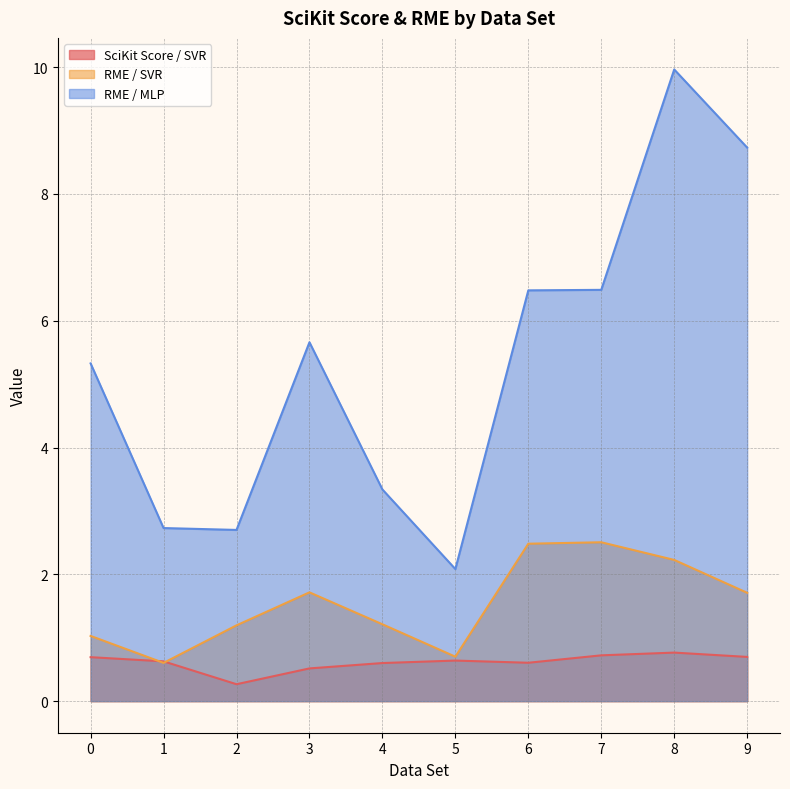

Between 5 and 4, which is larger?

5